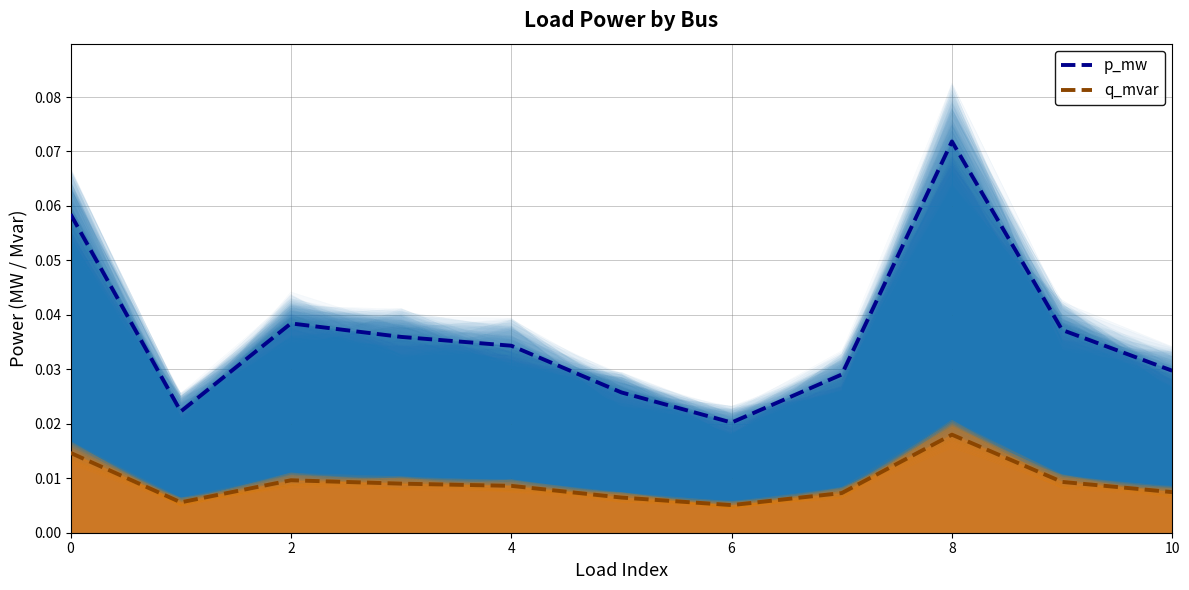

Which label corresponds to the smallest value in the chart?

6